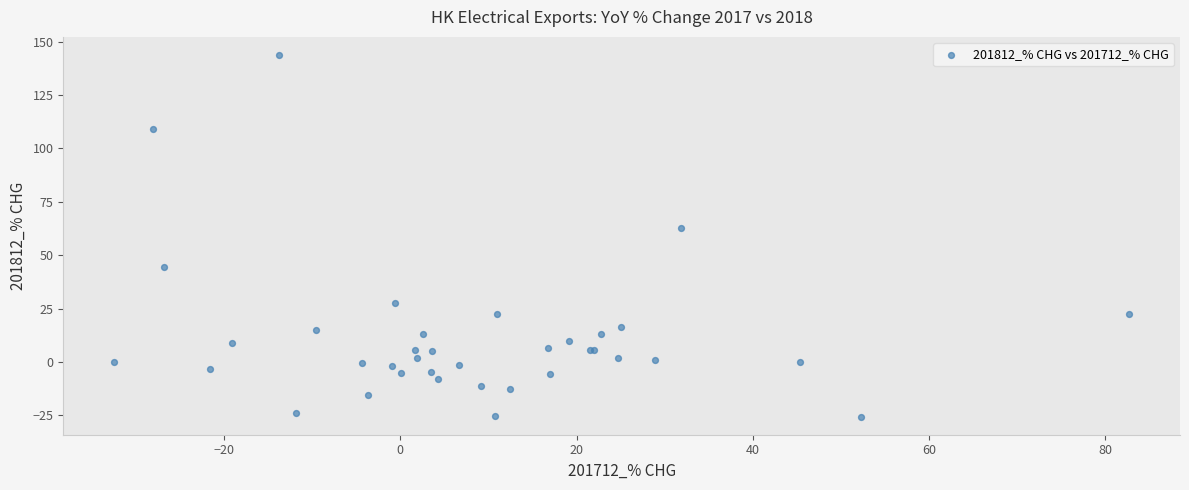

What Y value in the scatter plot is closest to 59?

62.9